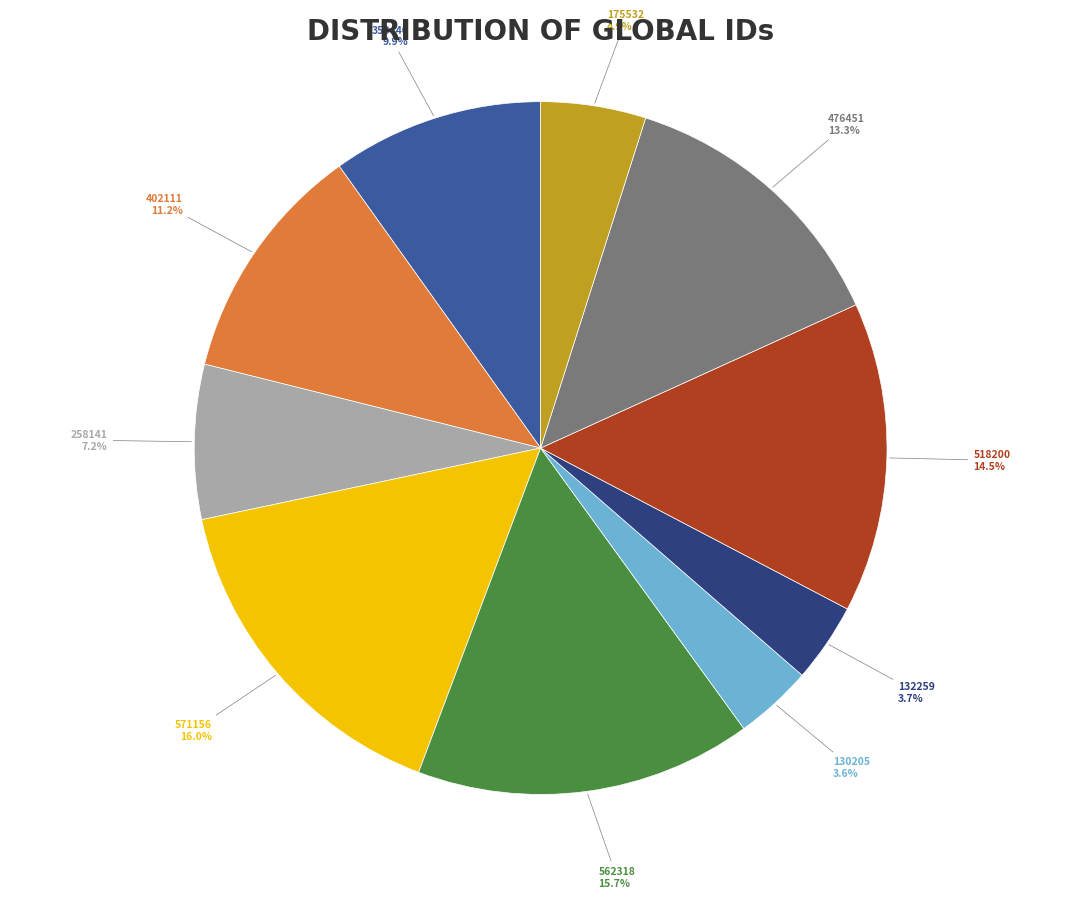

To the nearest percent, what percentage of the pie is 175532?

5%